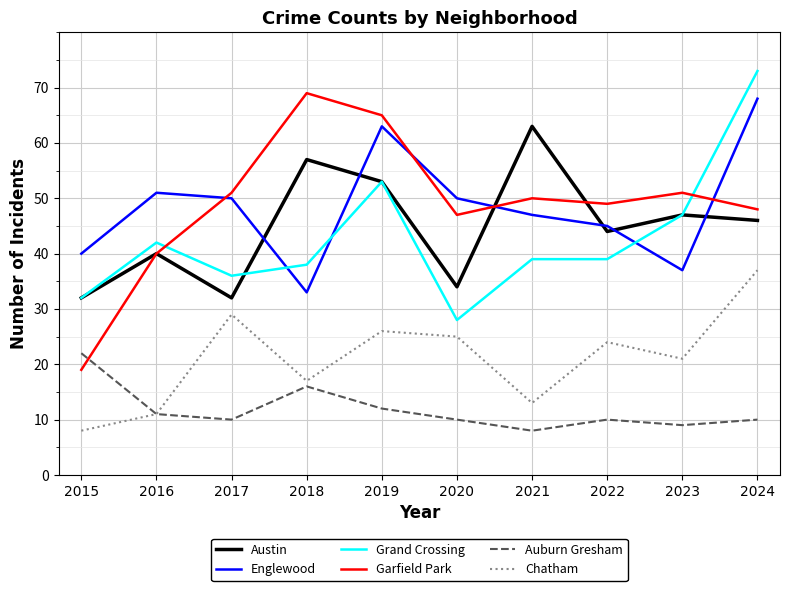

How many lines are shown in the chart?

6